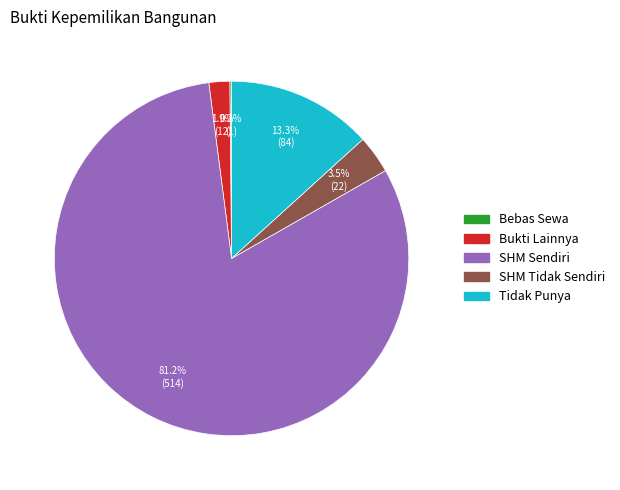

To the nearest percent, what is the difference between the largest and smallest slice percentages?

81%